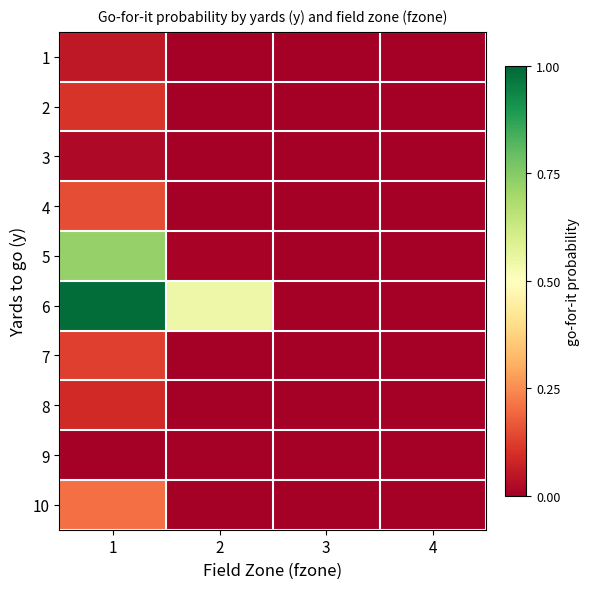

How many data points does each series have?

4